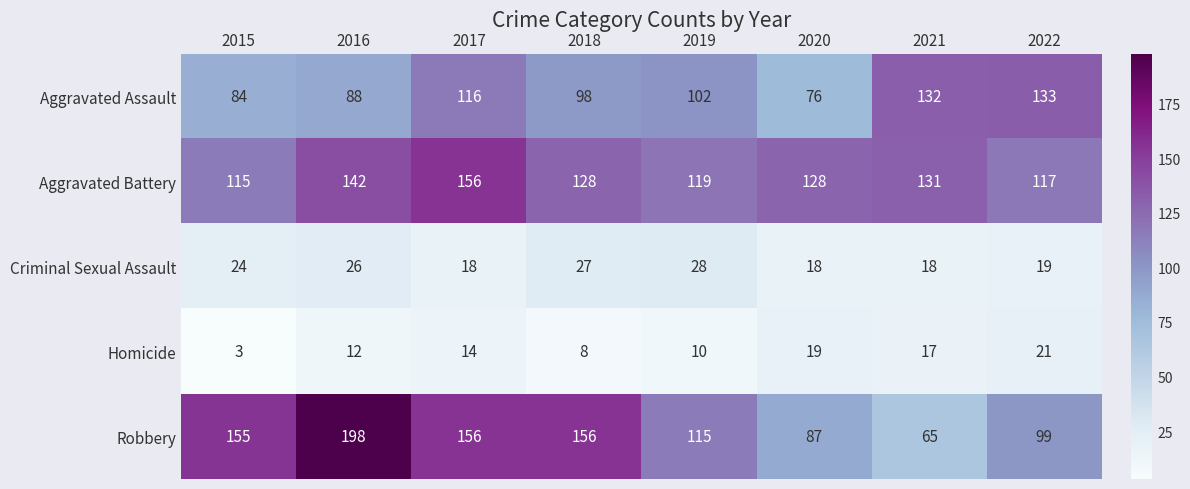

At which category does the chart reach its minimum across all series?

2015